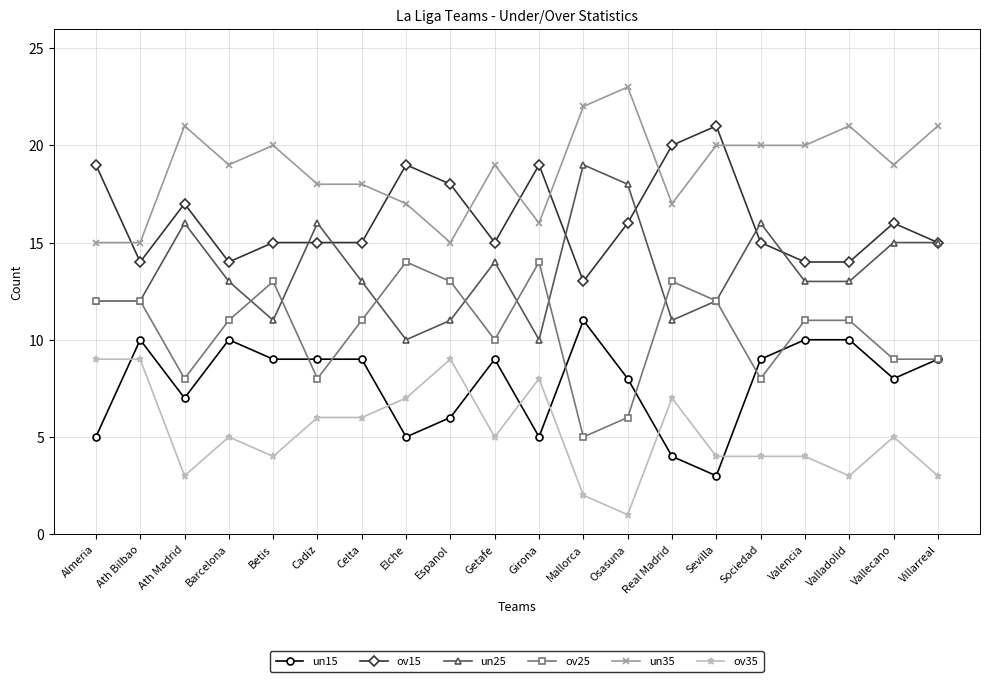

Count the ov25 values in the range 9 to 13.

13